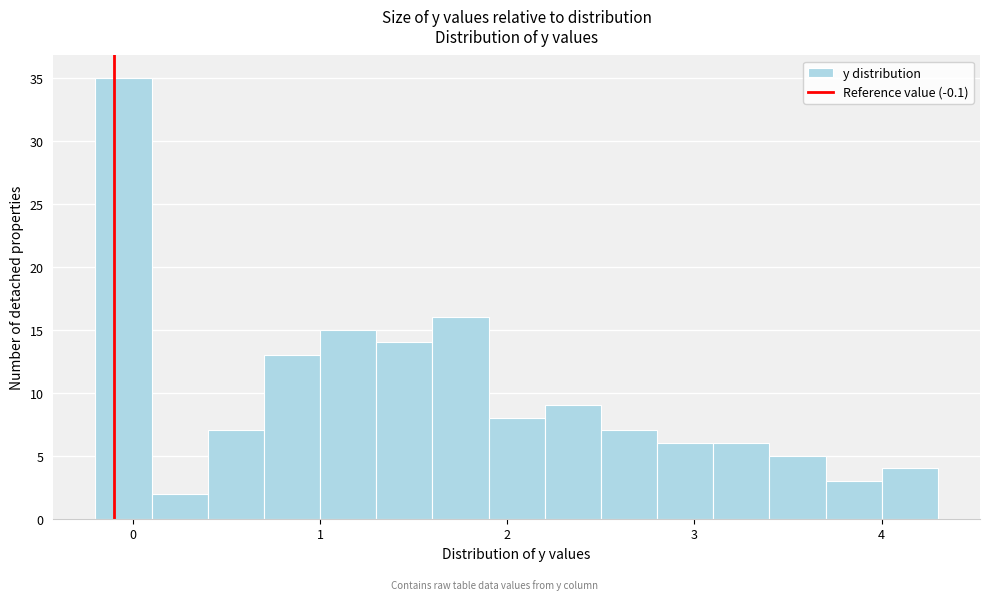

Read against the x-axis, roughly where is the centre of the tallest bar?

0.0